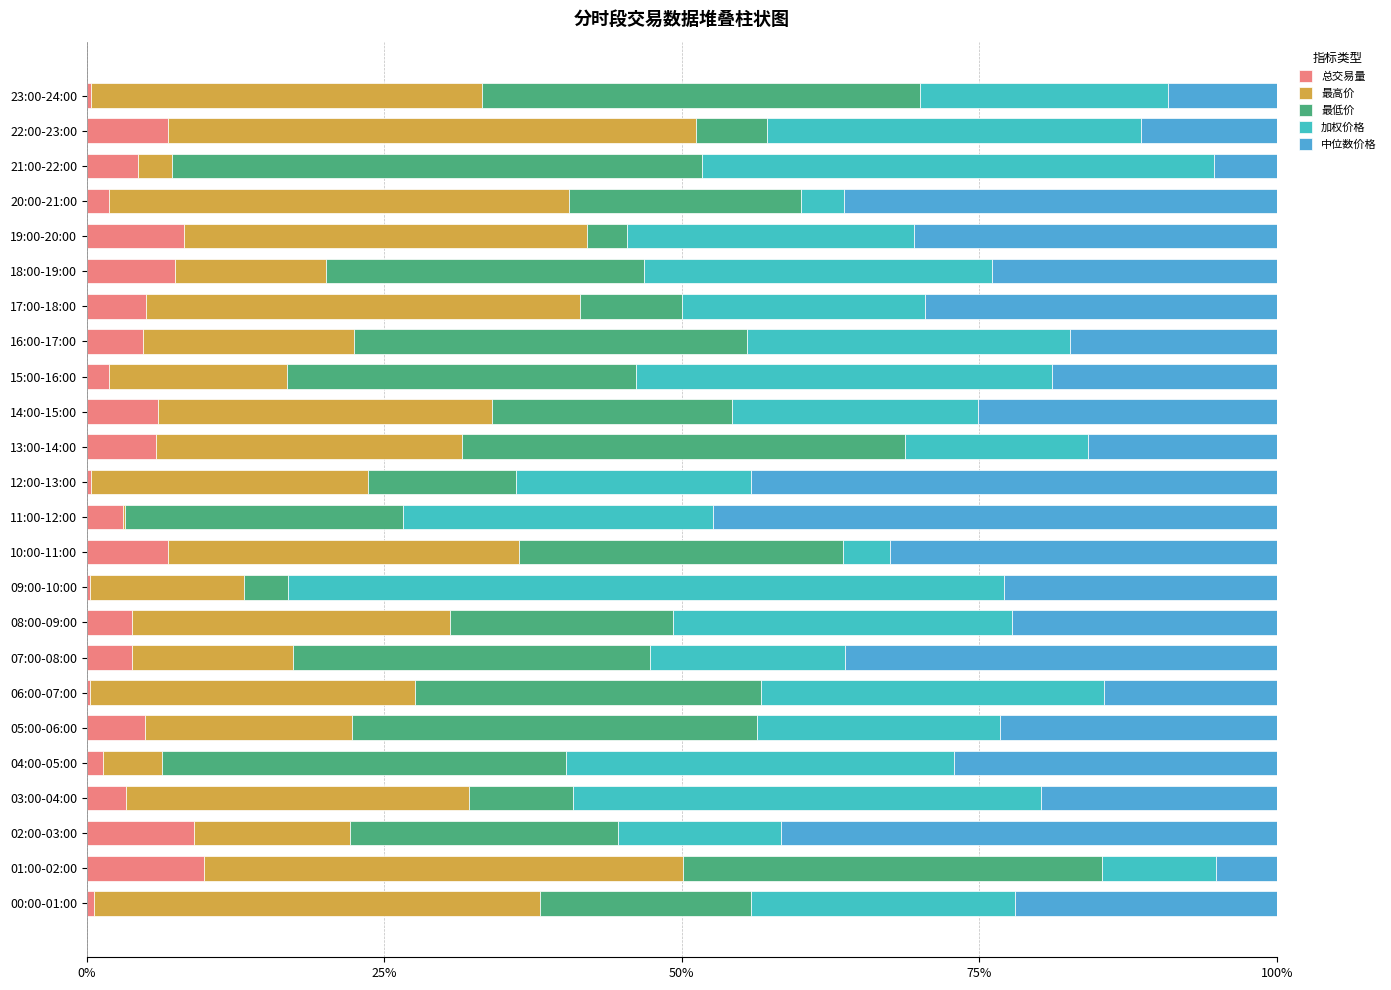

Which series has the largest range (max minus min)?

加权价格